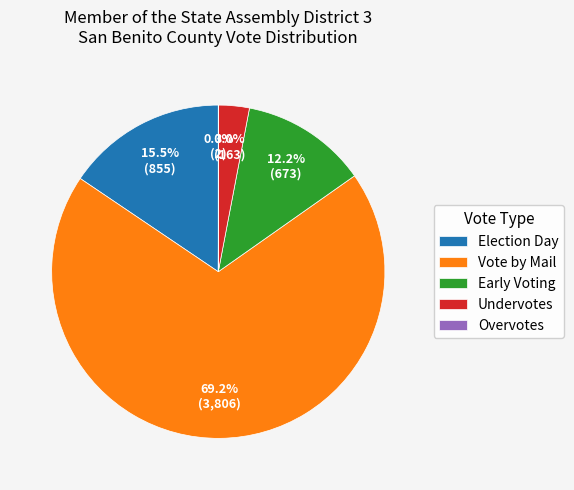

Which slice is the largest?

Vote by Mail